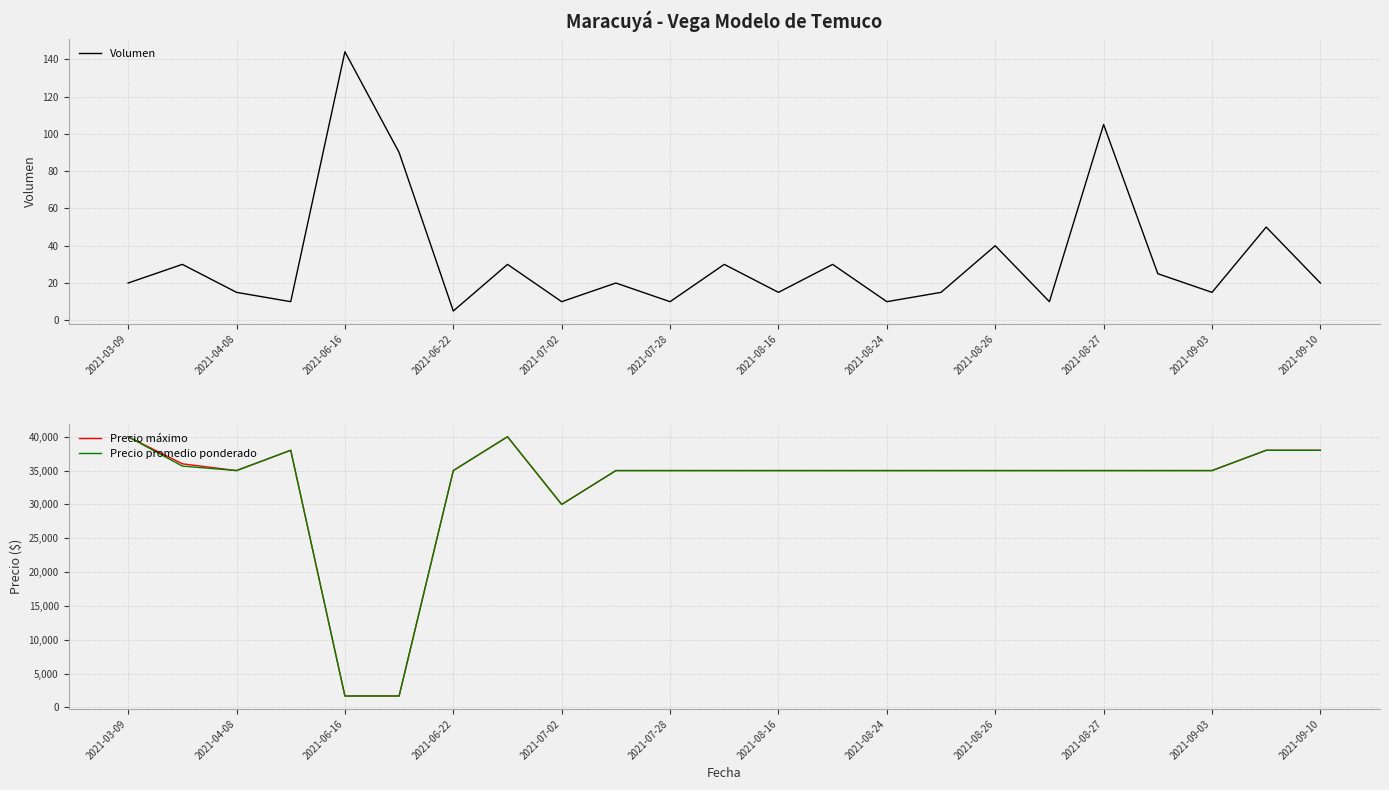

What are all the series names shown in the legend?

Volumen, Precio máximo, Precio promedio ponderado